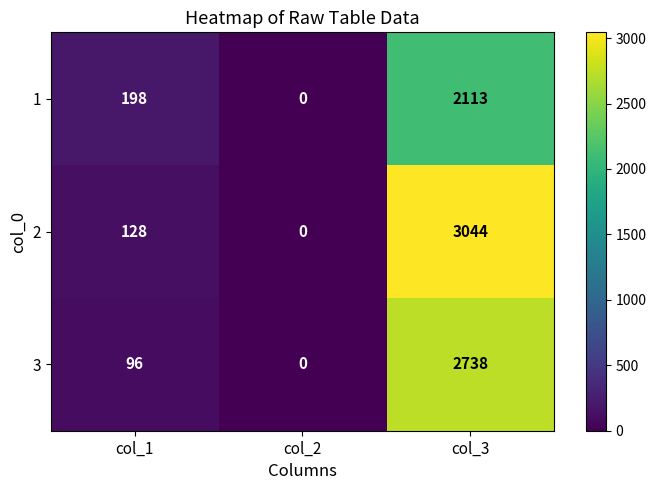

Is it true that 2 equals 4203 at col_3?

False